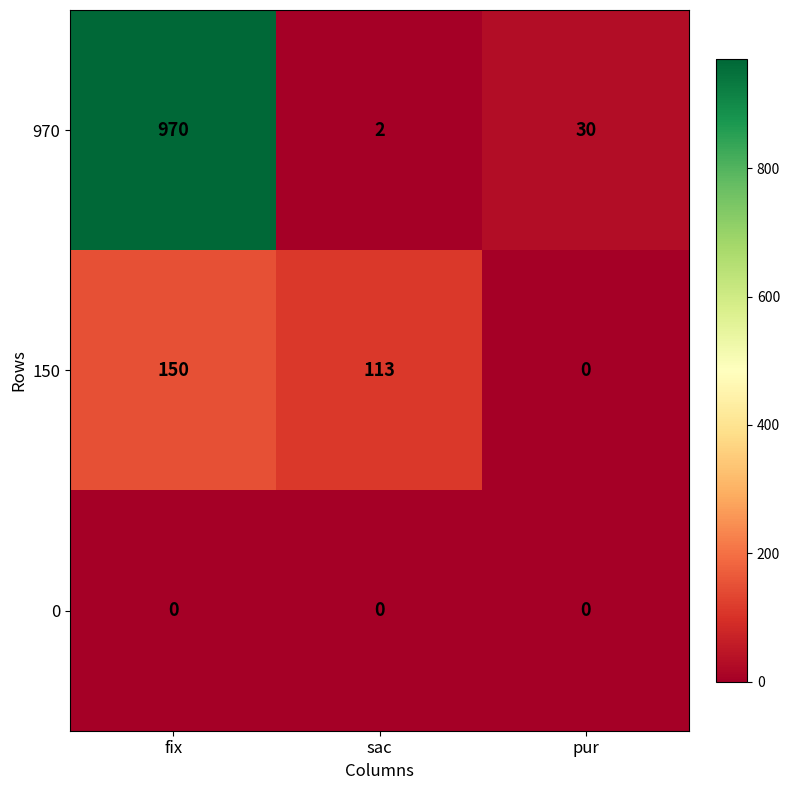

At how many categories does at least one series exceed 718?

1